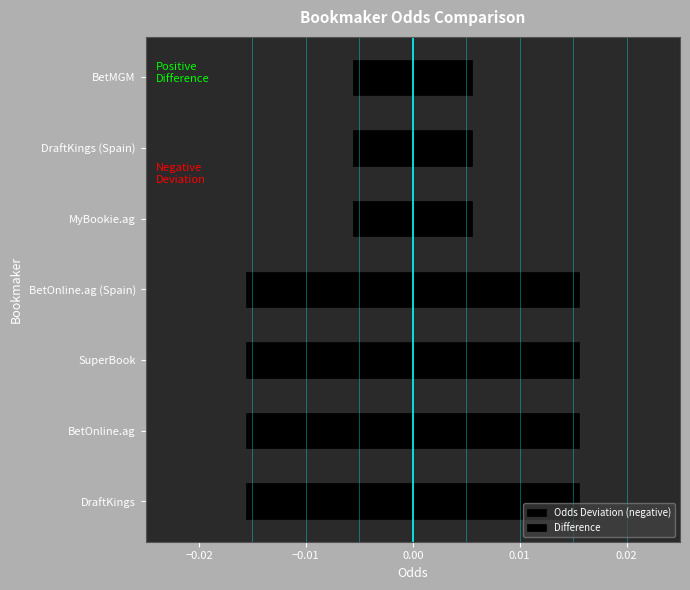

How many data points does each series have?

7